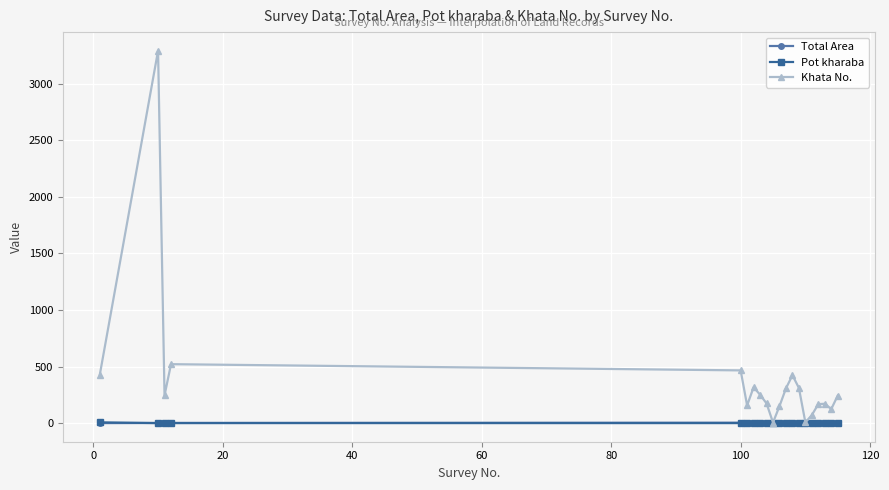

Which series has the largest total across all categories?

Khata No.